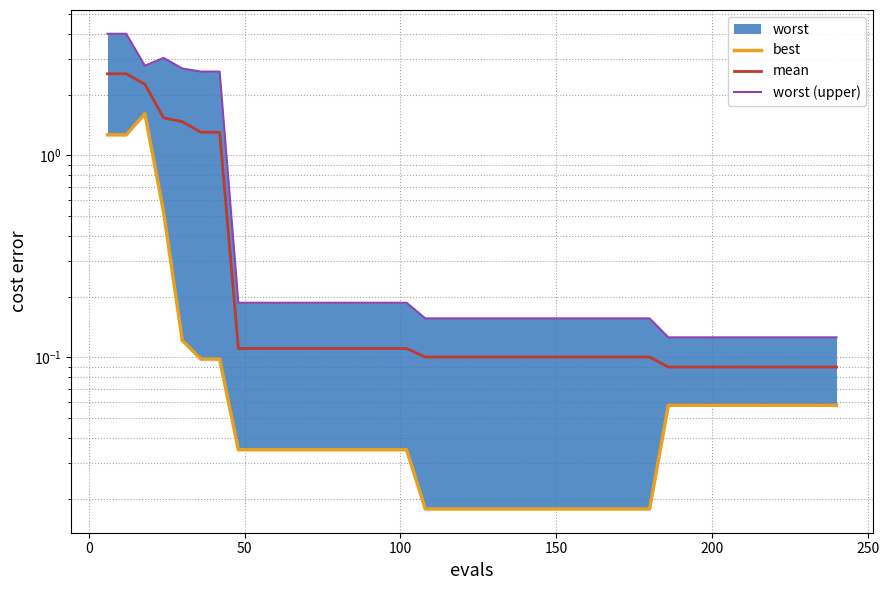

How many lines are shown in the chart?

3